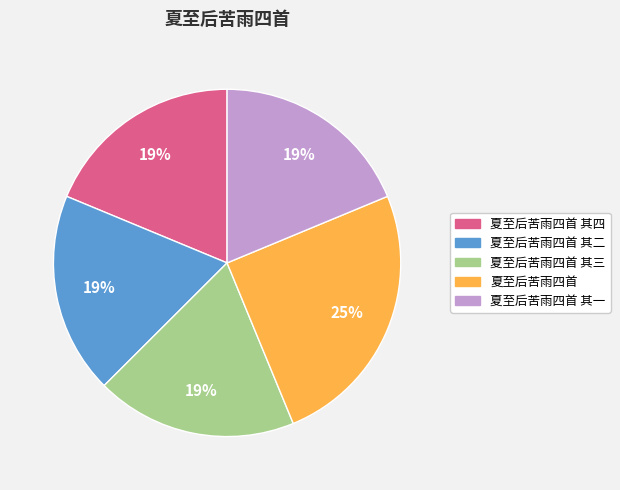

Is there any slice that represents more than half of the pie?

No